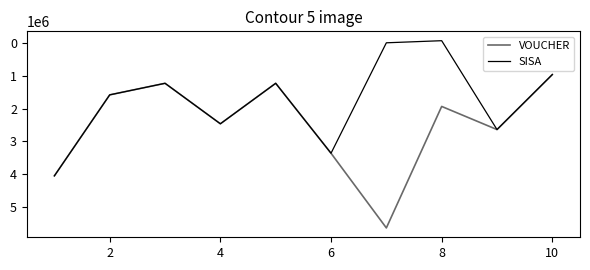

Rank the series by their average value, from highest to lowest.

VOUCHER, SISA